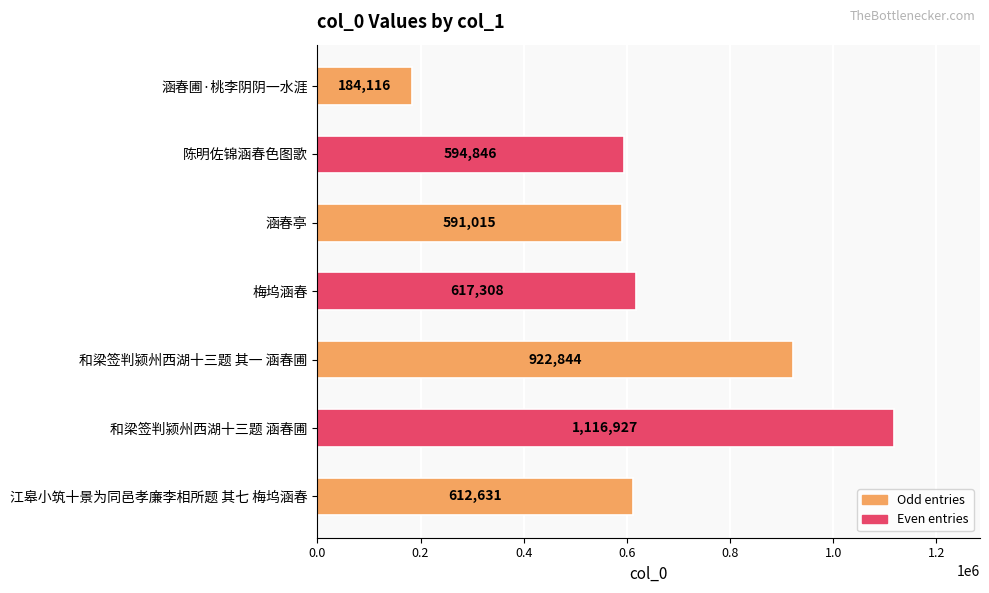

List the labels in order of value, smallest first.

涵春圃·桃李阴阴一水涯, 涵春亭, 陈明佐锦涵春色图歌, 江皋小筑十景为同邑孝廉李相所题 其七 梅坞涵春, 梅坞涵春, 和梁签判颍州西湖十三题 其一 涵春圃, 和梁签判颍州西湖十三题 涵春圃